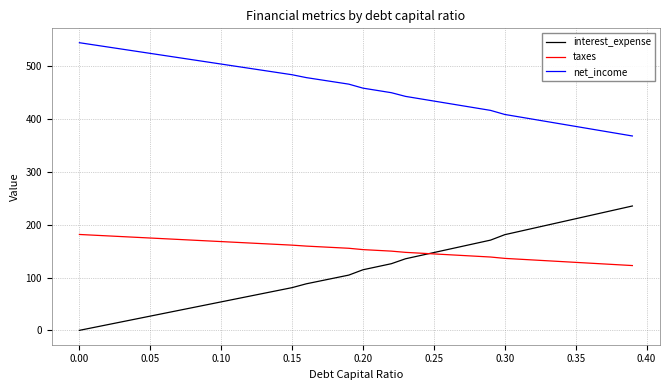

Which series has the largest total across all categories?

net_income